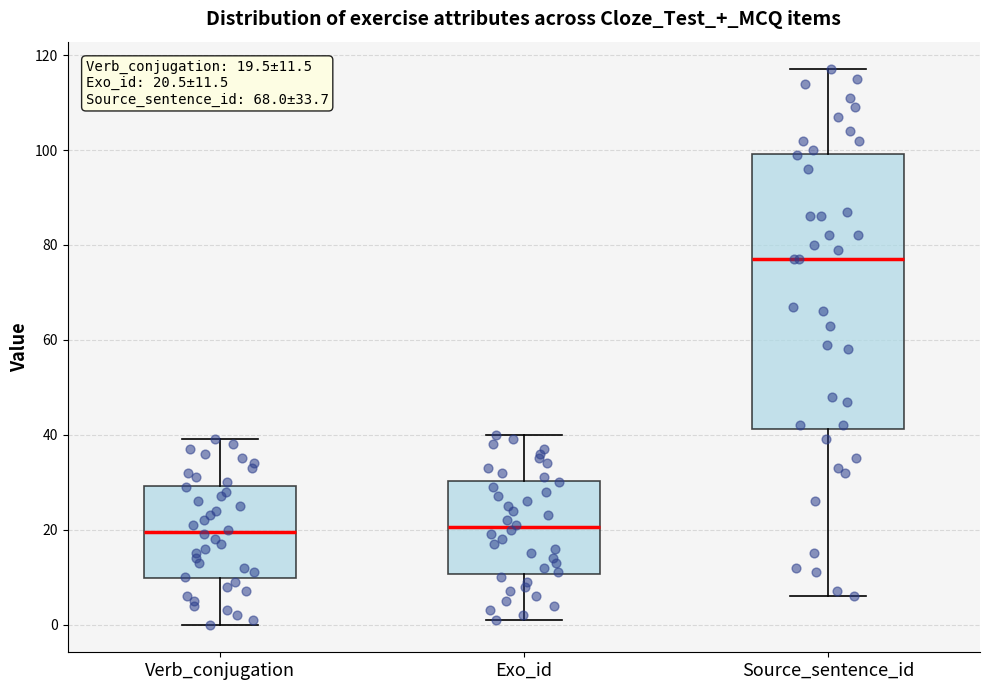

Comparing the boxes themselves (not the whiskers), which one is the tallest?

Source_sentence_id